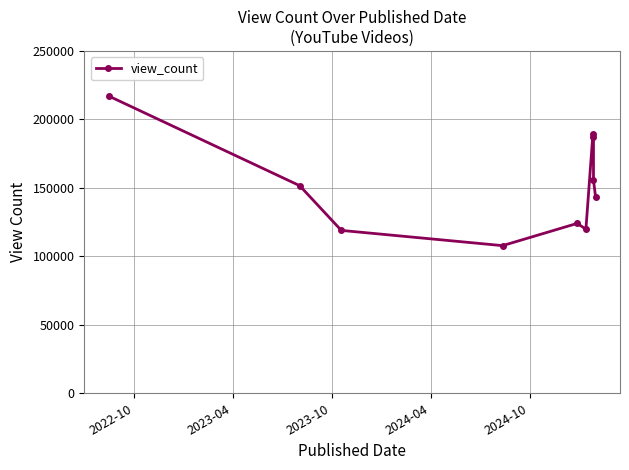

Is it true that the value at 2024-10 is 124062?

True